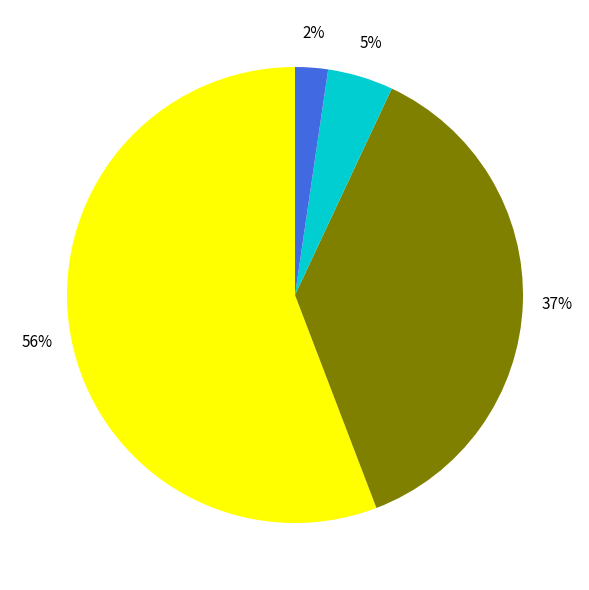

How many slices are in this pie chart?

4